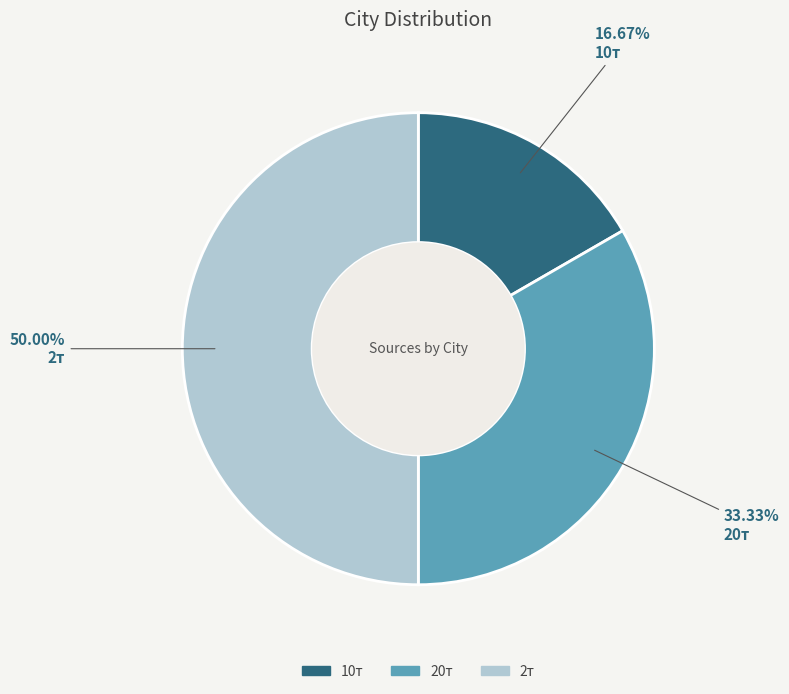

Which slice is the largest?

2т